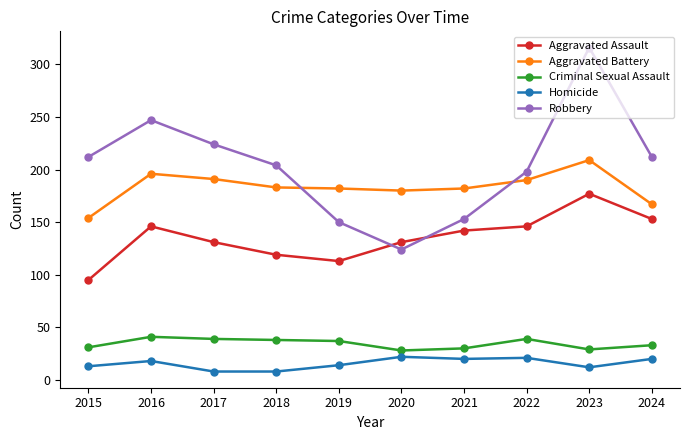

Count the number of categories in the chart.

10